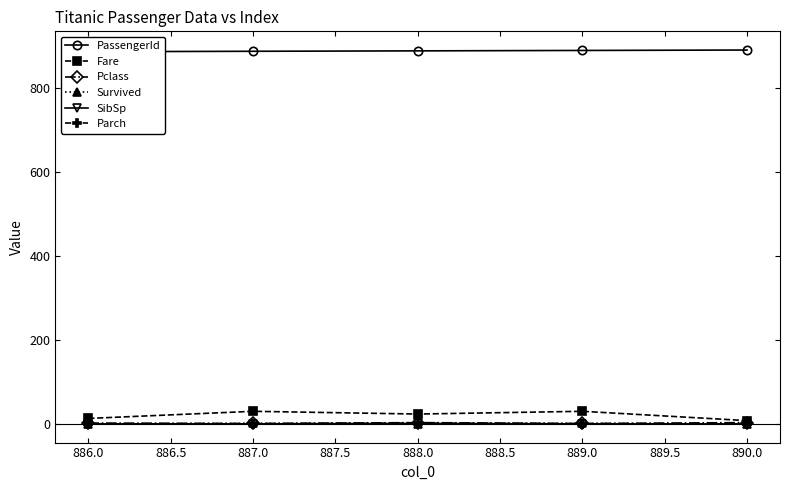

Is the value of Parch at 889.0 greater than the value of Fare at 887.0?

No